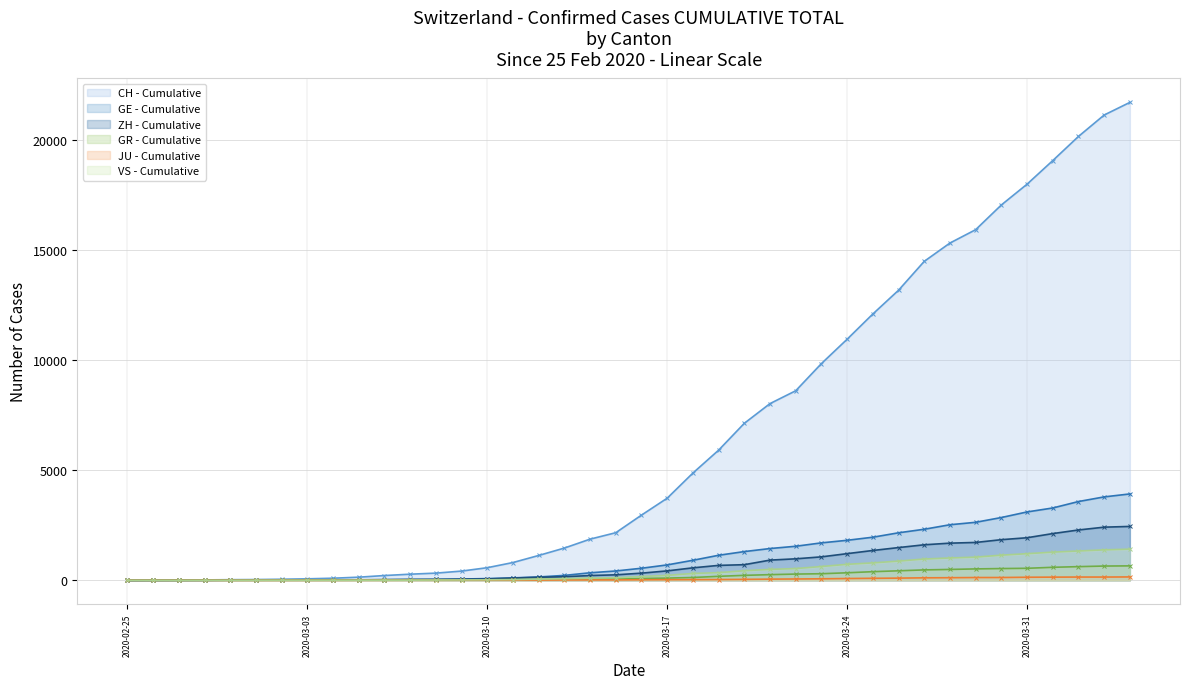

What is the maximum value shown in the chart?

21728